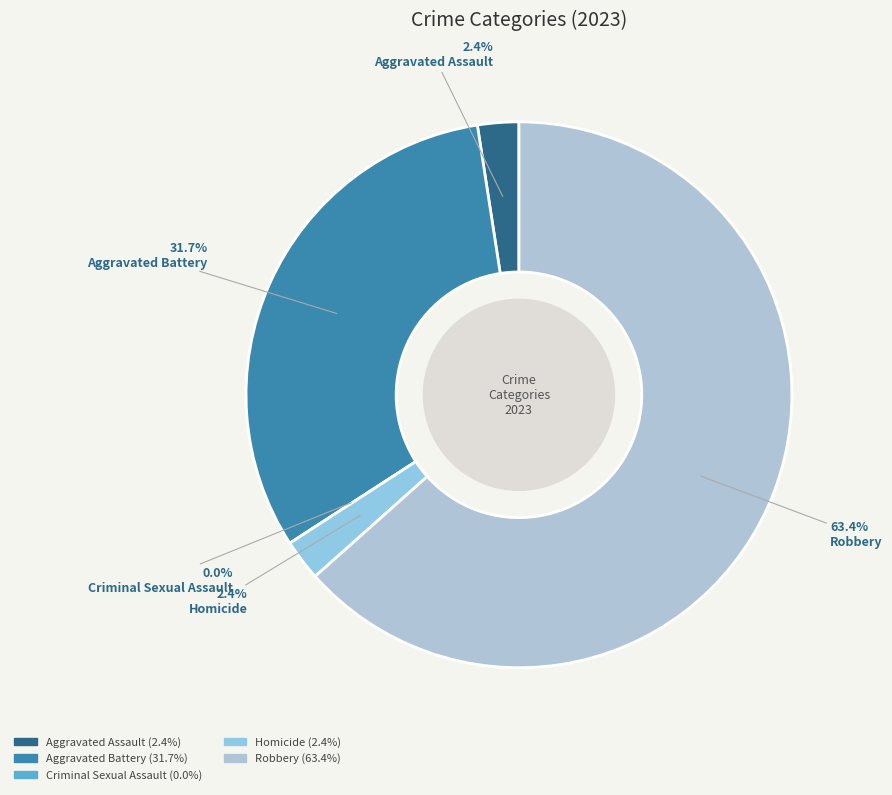

Count the number of slices in the pie.

5